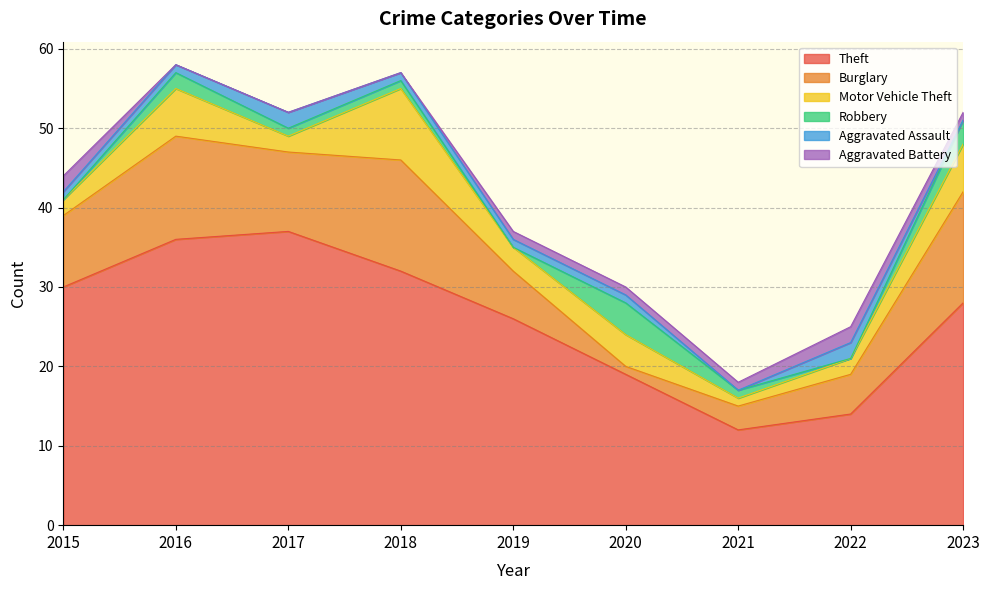

Does the chart display data point markers on the line(s)?

No